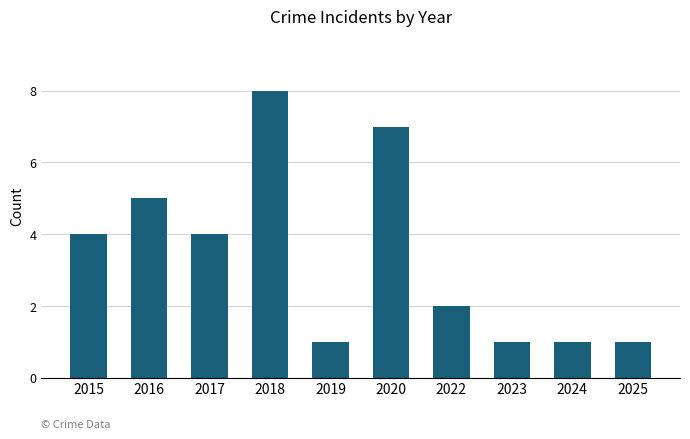

What is the minimum value shown in the chart?

1